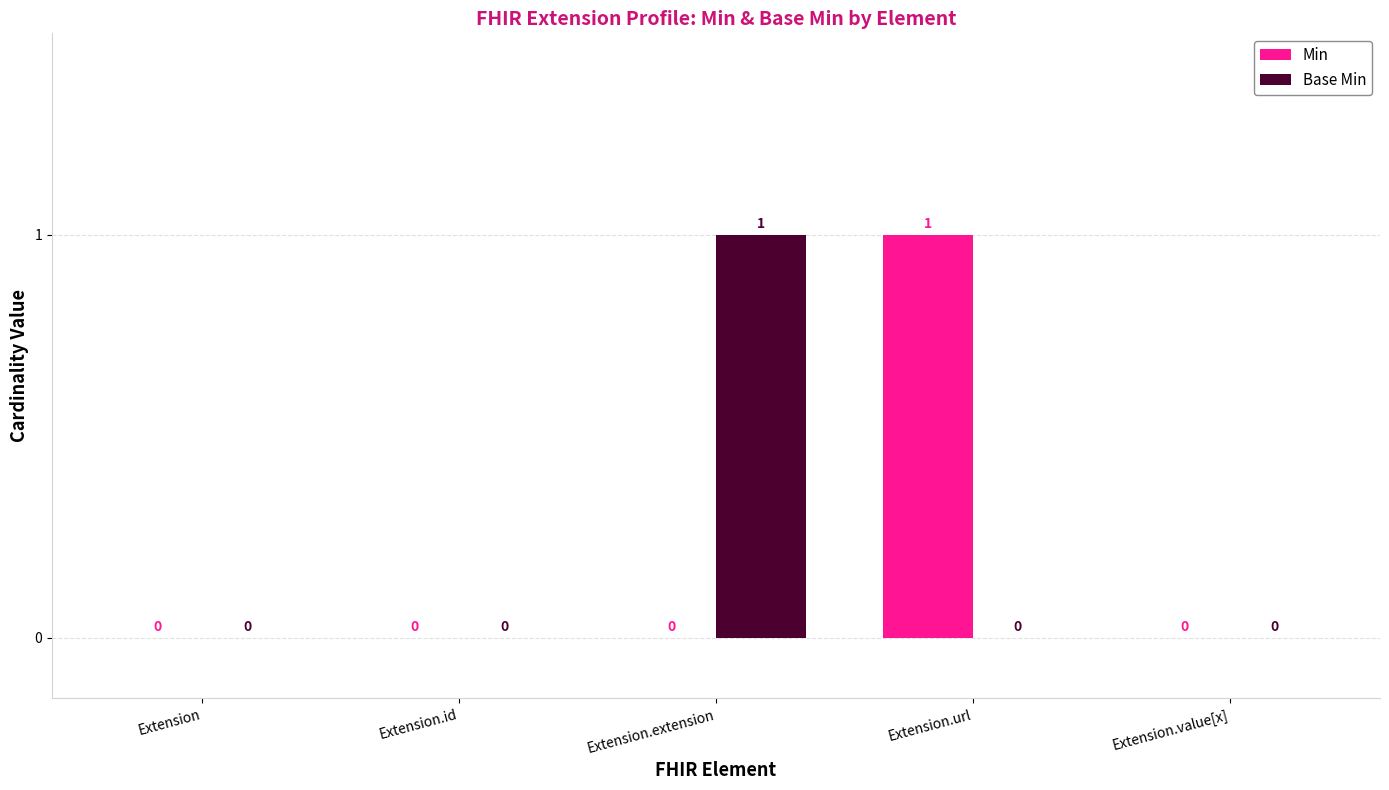

The Base Min series shows 0 at Extension.value[x]. True or false?

True